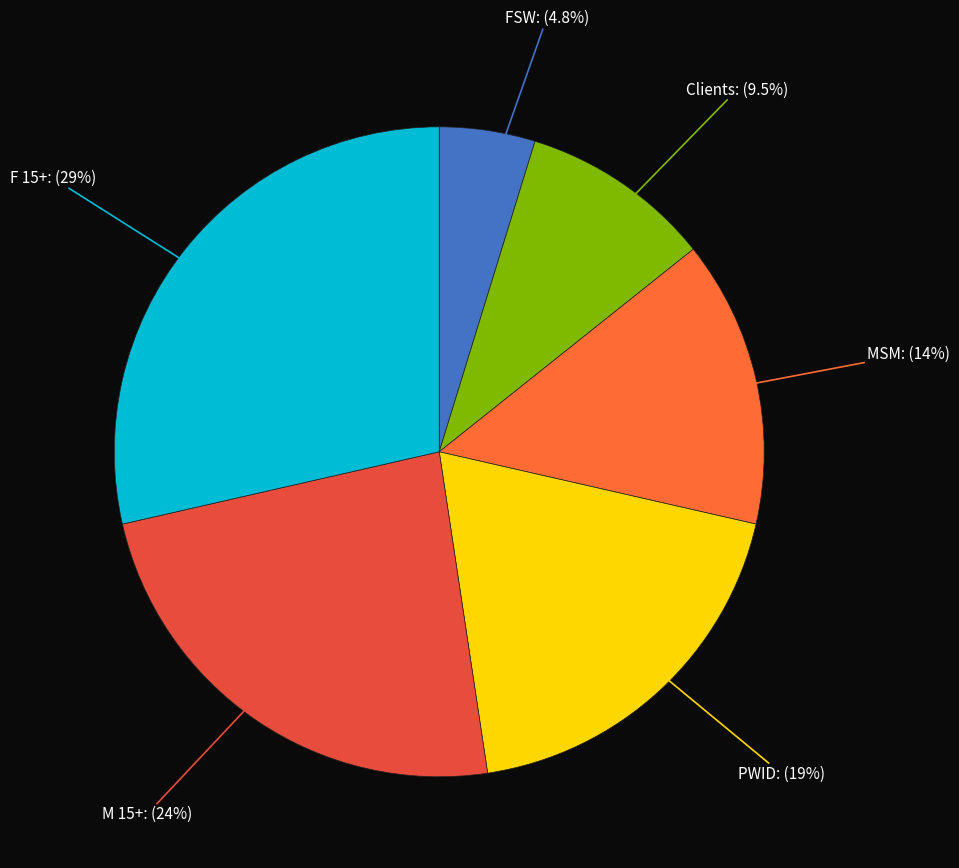

Does any single category account for the majority?

No